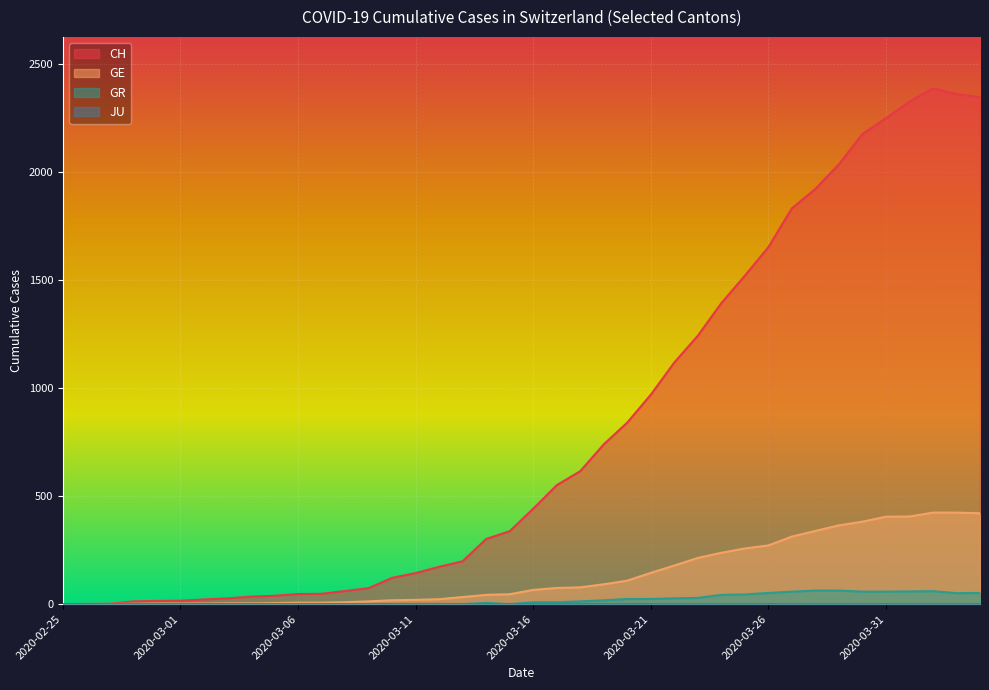

True or false: GE has more than 2 points higher than both neighbors.

False